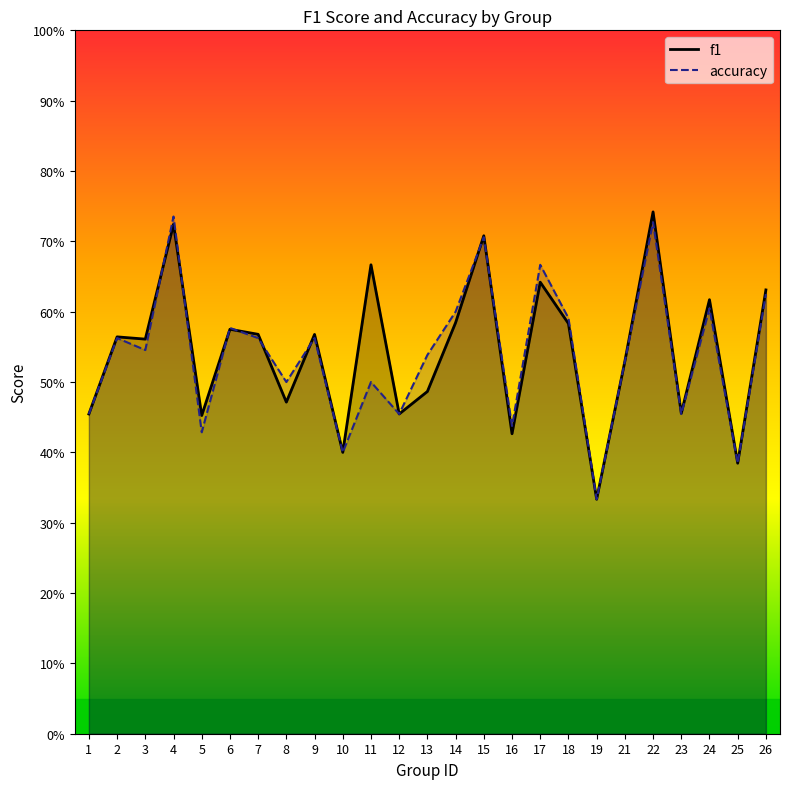

Which series has the largest total across all categories?

f1